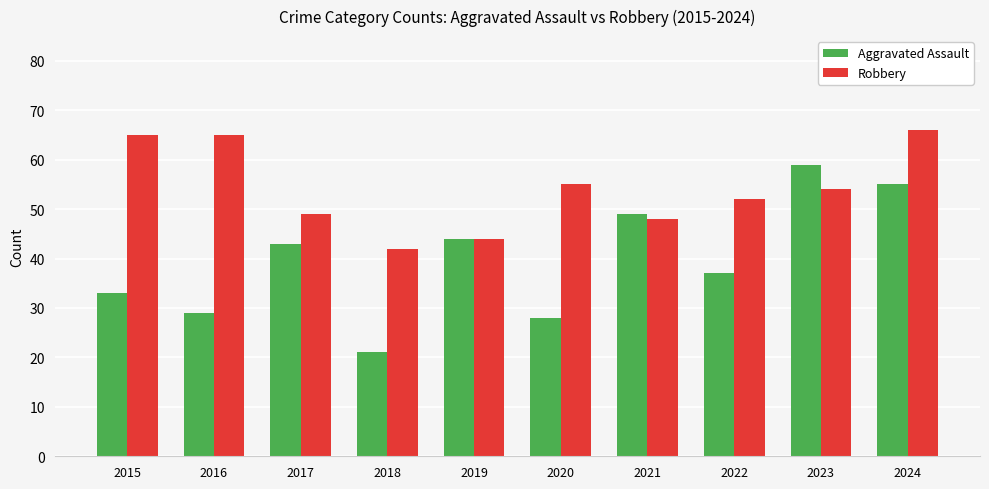

Reading left to right, transcribe all the data shown in this chart.

Aggravated Assault: 2015=33	2016=29	2017=43	2018=21	2019=44	2020=28	2021=49	2022=37	2023=59	2024=55
Robbery: 2015=65	2016=65	2017=49	2018=42	2019=44	2020=55	2021=48	2022=52	2023=54	2024=66